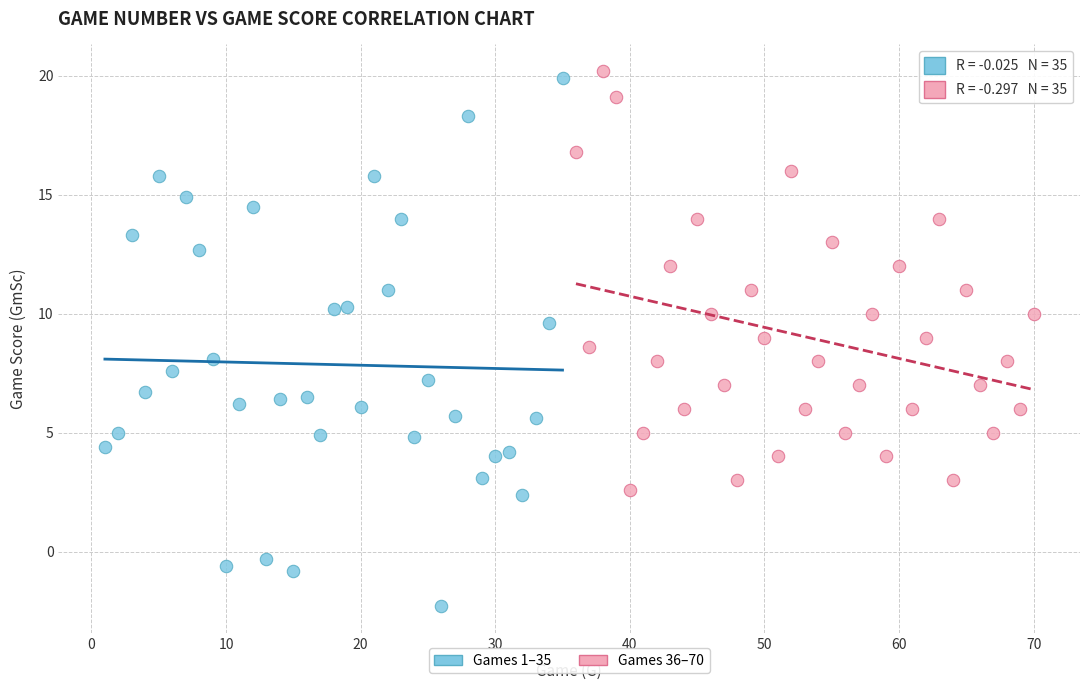

Which series contains the lowest Y value?

Games 1–35